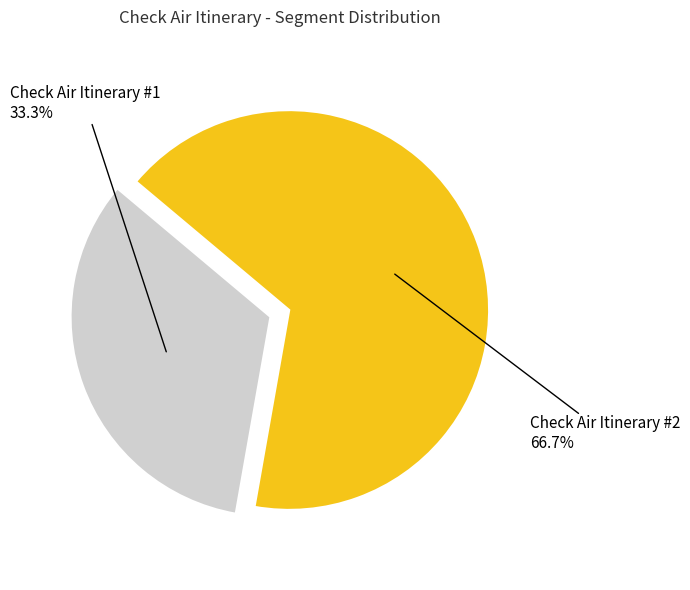

How much of the chart is everything except Check Air Itinerary #1?

66.7%